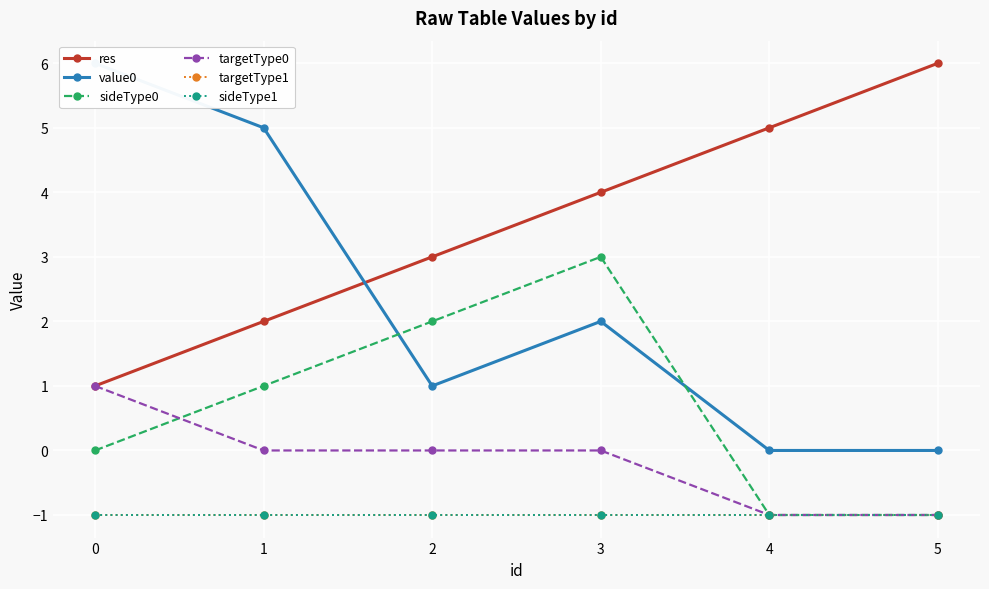

Reading right to left, extract all data points from this chart.

res: 6	5	4	3	2	1
value0: 0	0	2	1	5	6
sideType0: -1	-1	3	2	1	0
targetType0: -1	-1	0	0	0	1
targetType1: -1	-1	-1	-1	-1	-1
sideType1: -1	-1	-1	-1	-1	-1